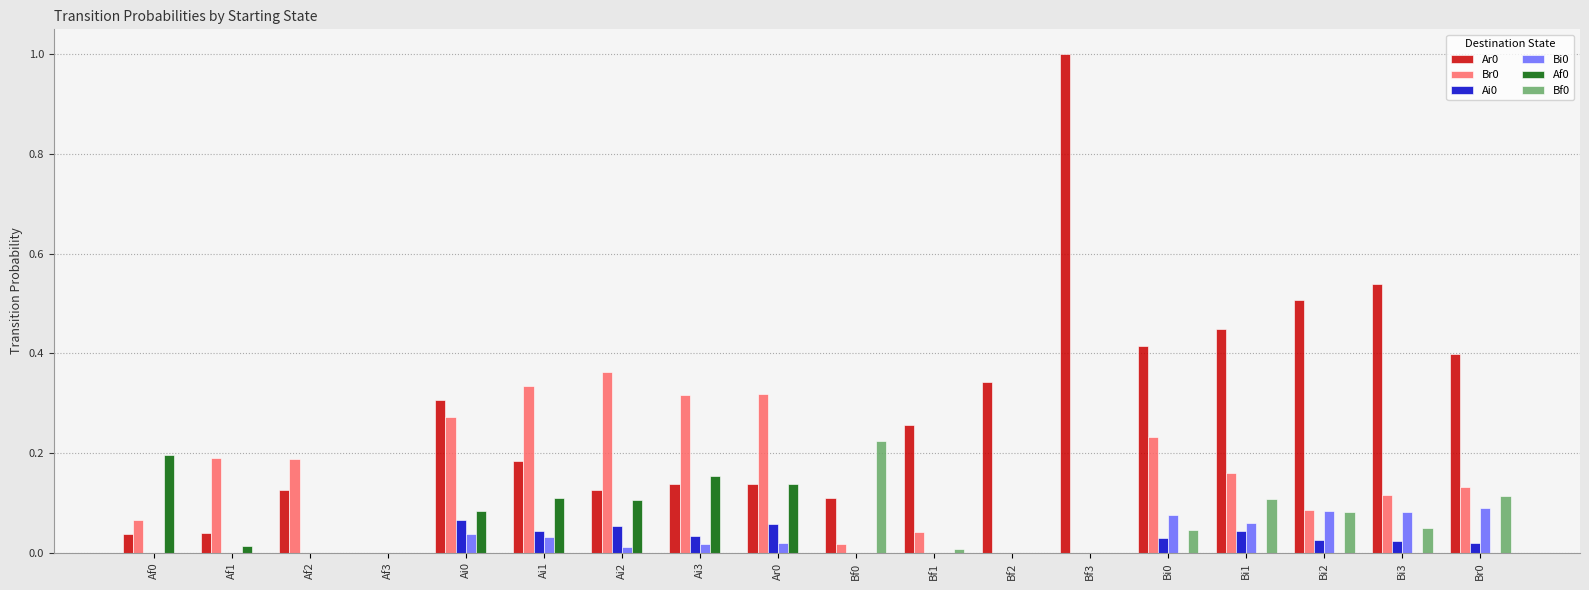

What is the total value across all series at Br0?

0.8